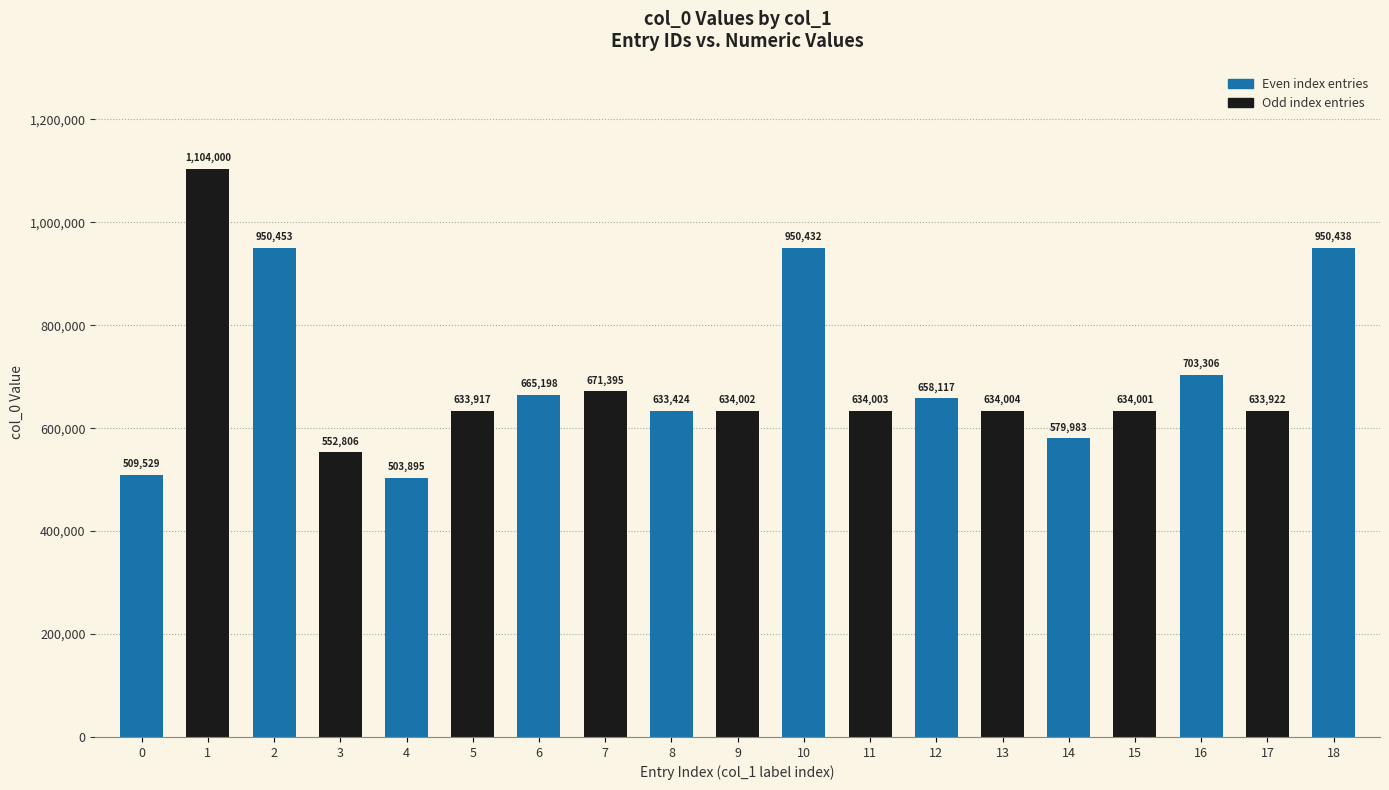

Rank the categories by value from highest to lowest.

1, 2, 18, 10, 16, 7, 6, 12, 13, 11, 9, 15, 17, 5, 8, 14, 3, 0, 4